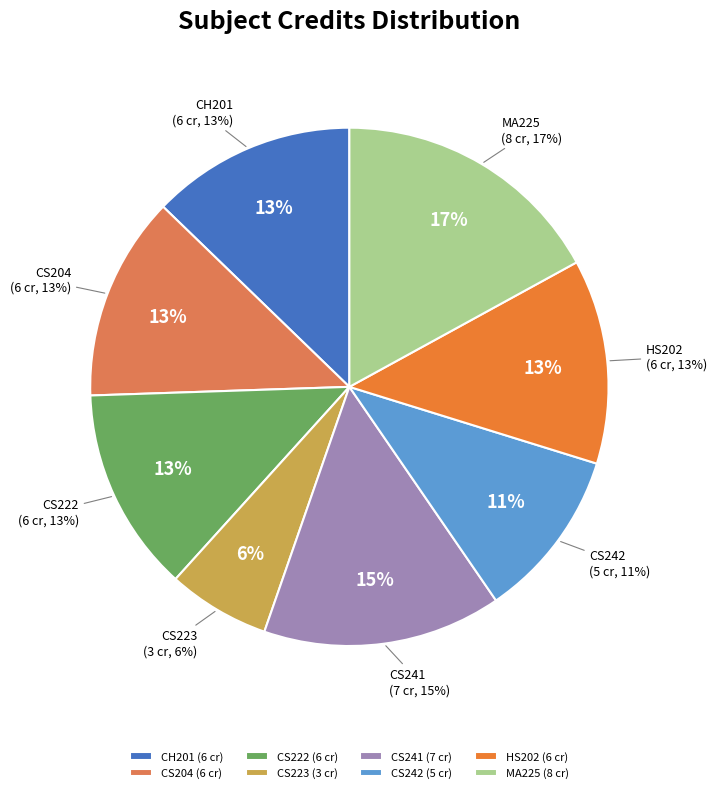

Does HS202 account for over 50% of the chart?

No